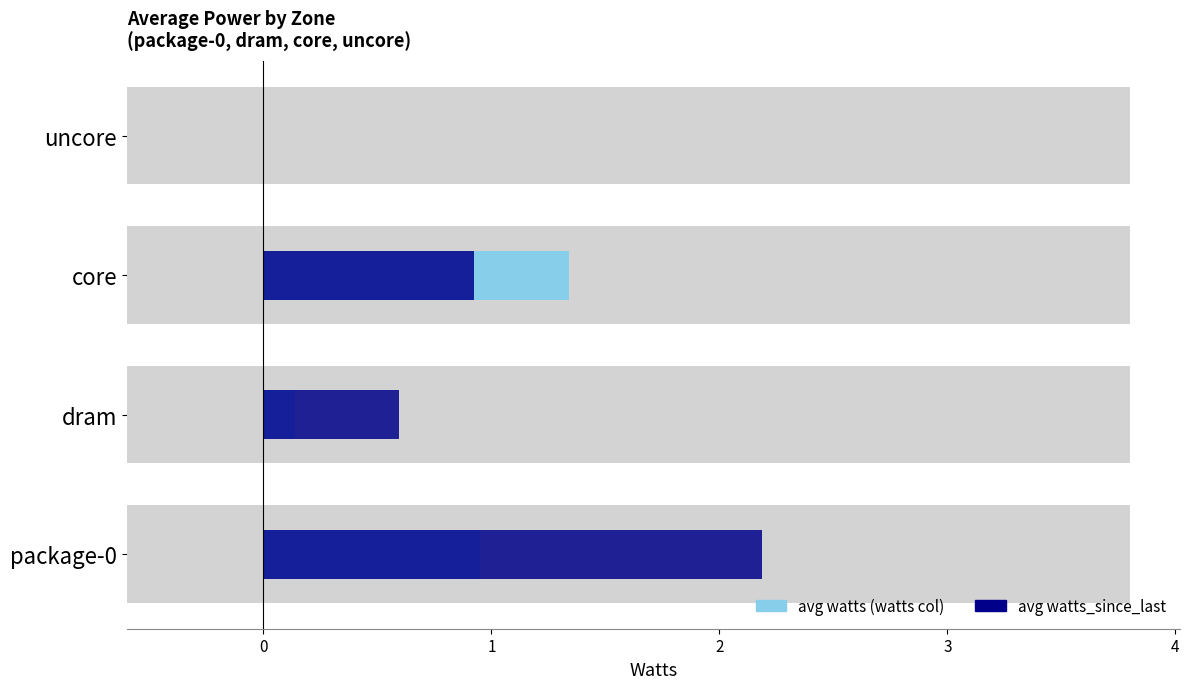

The value of avg_watts at dram is 0.1. True or false?

True